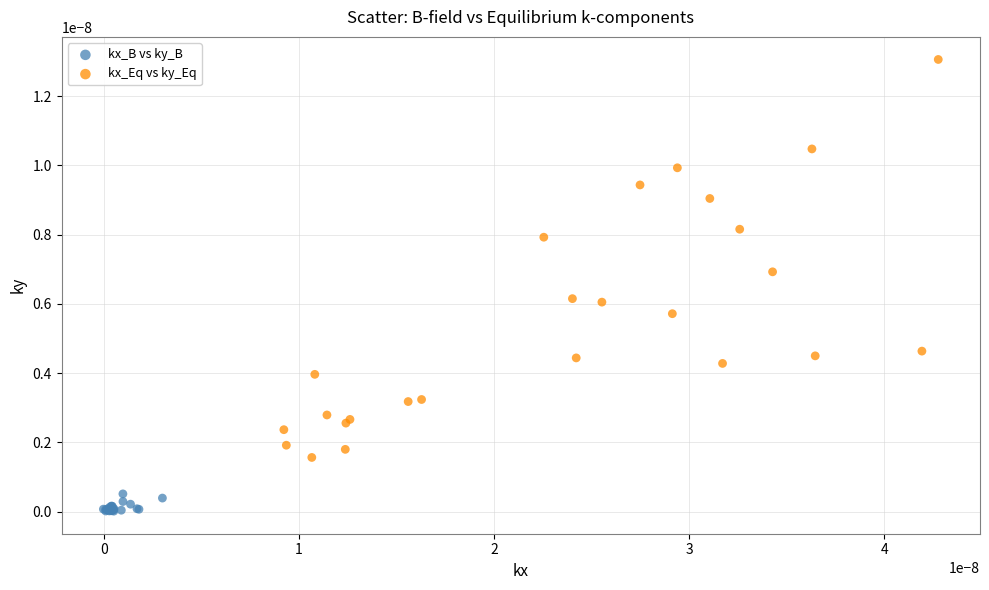

Which series contains the lowest Y value?

kx_B vs ky_B